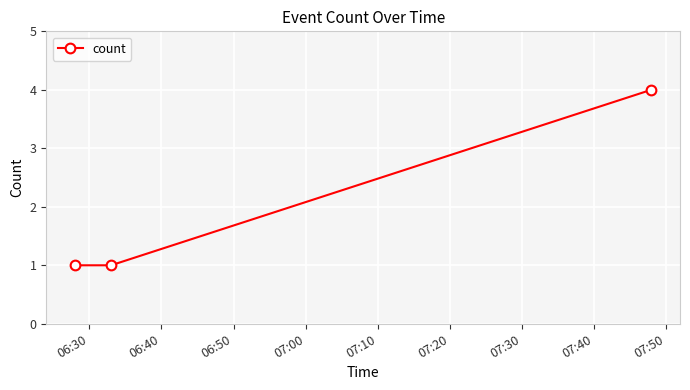

How many lines are shown in the chart?

1